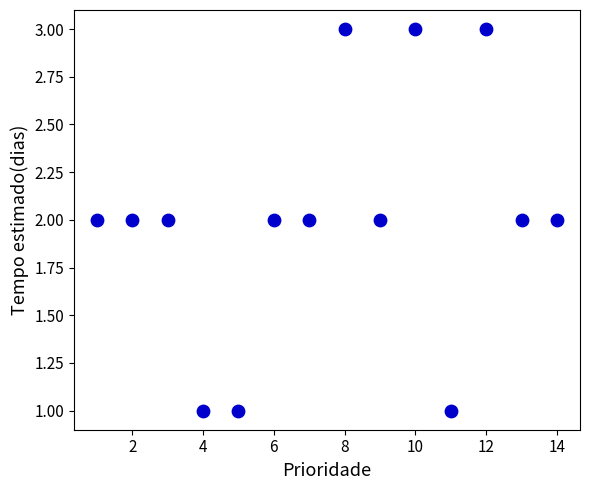

What is the range of X values (max minus min)?

13